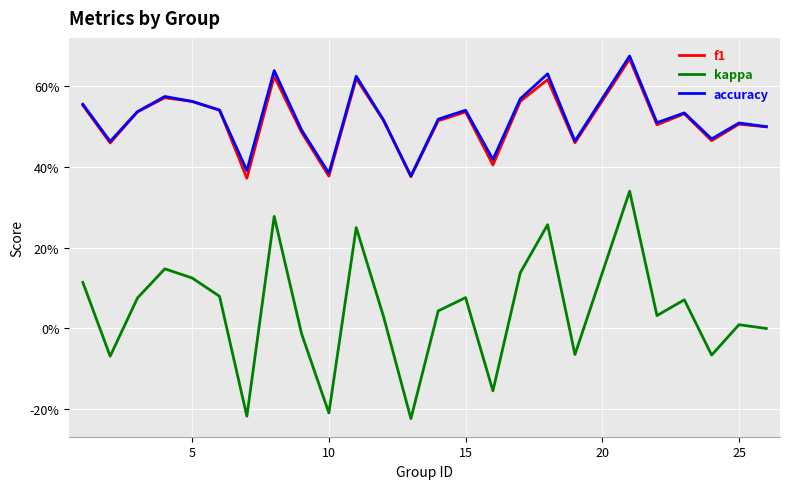

What are all the series names shown in the legend?

f1, kappa, accuracy